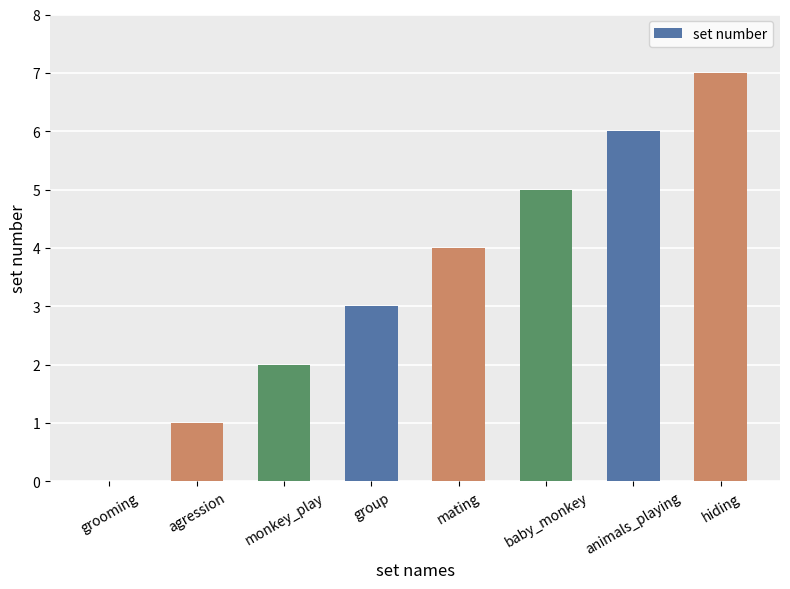

Which category has the highest value across all series?

hiding